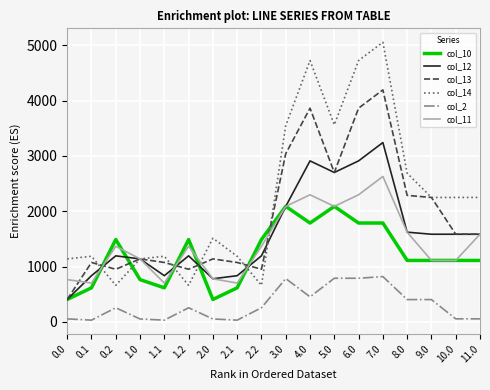

How many categories are shown in the chart?

18